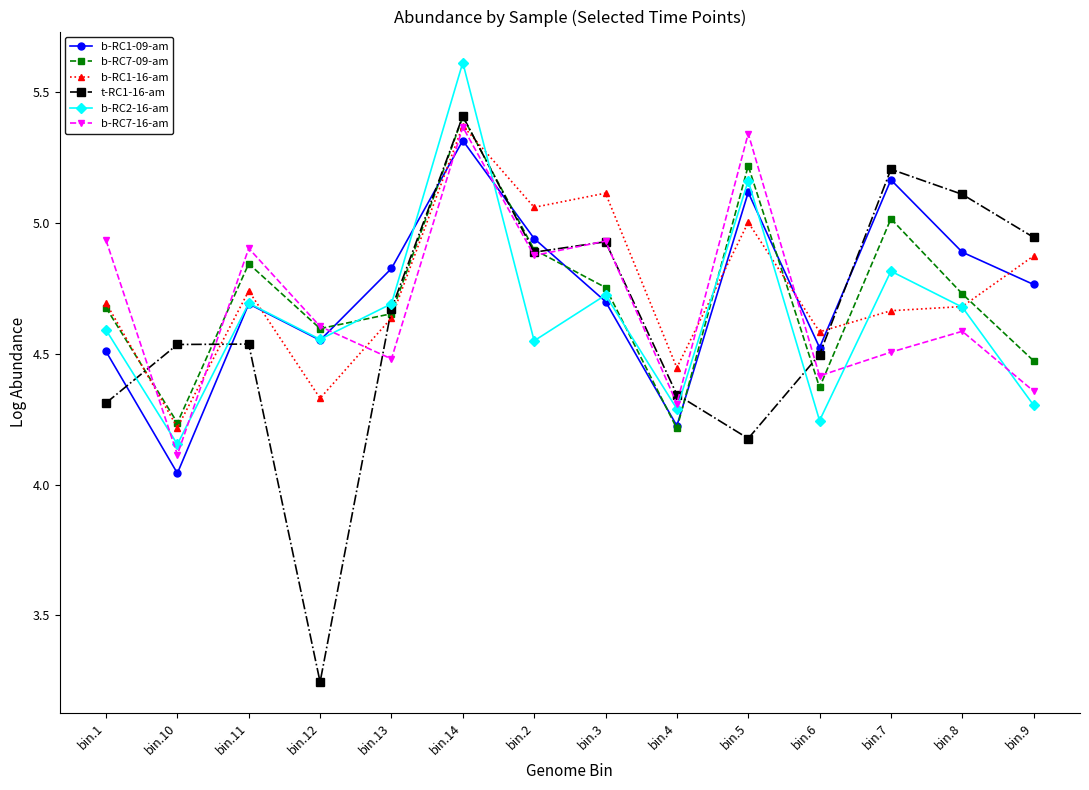

Which series ends up on top after the final intersection of b-RC2-16-am and b-RC1-16-am?

b-RC1-16-am